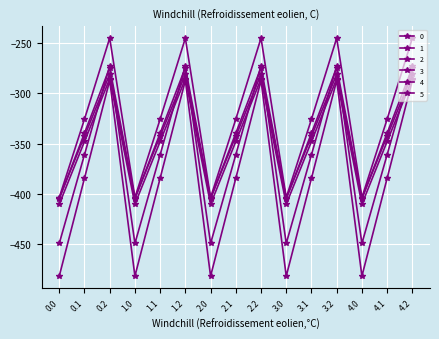

What is the spread (max minus min) of values at 0.2?

42.1